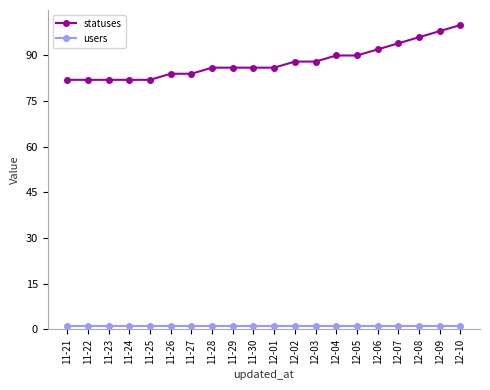

The statuses series shows 90 at 12-05. True or false?

True